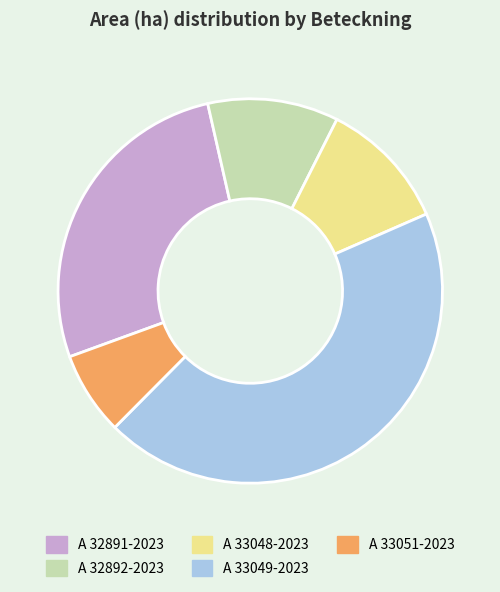

Approximately how many times larger is the value at A 33048-2023 compared to A 32891-2023?

0.4